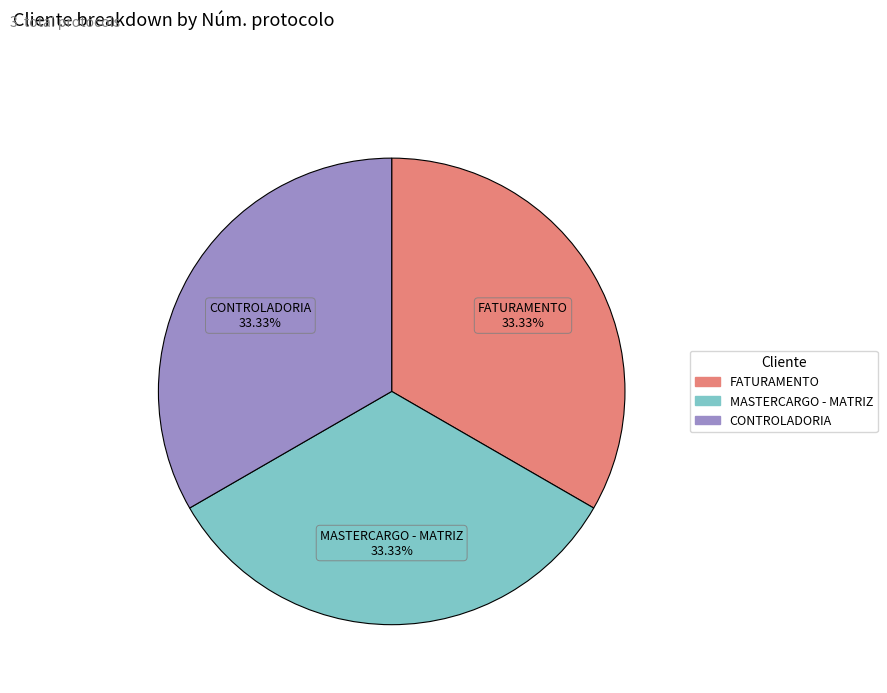

Is there any slice that represents more than half of the pie?

No